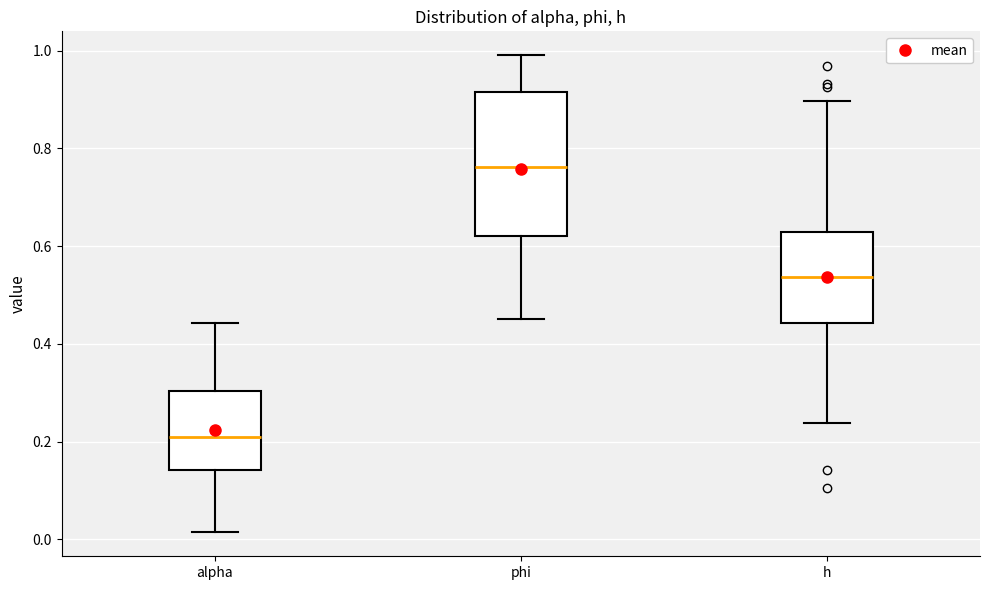

Which box's median line is the lowest?

alpha